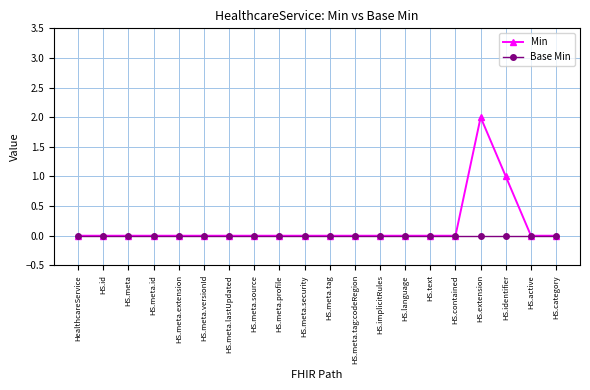

What is the label of the 5th point from the right?

HS.contained